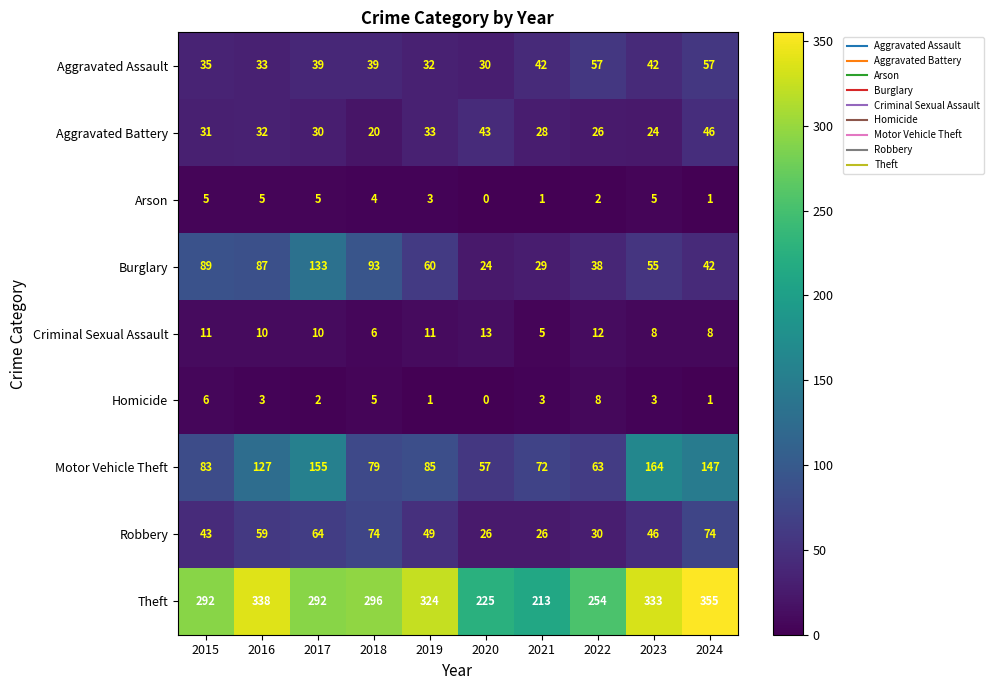

Rank the series by their maximum value, from lowest to highest.

Arson, Homicide, Criminal Sexual Assault, Aggravated Battery, Aggravated Assault, Robbery, Burglary, Motor Vehicle Theft, Theft